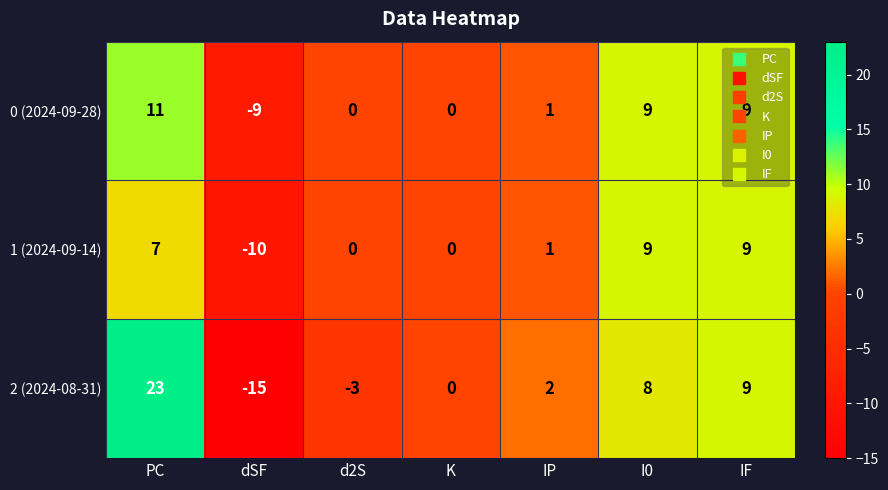

What is the difference between the maximum and minimum values in the 0 (2024-09-28) series?

20